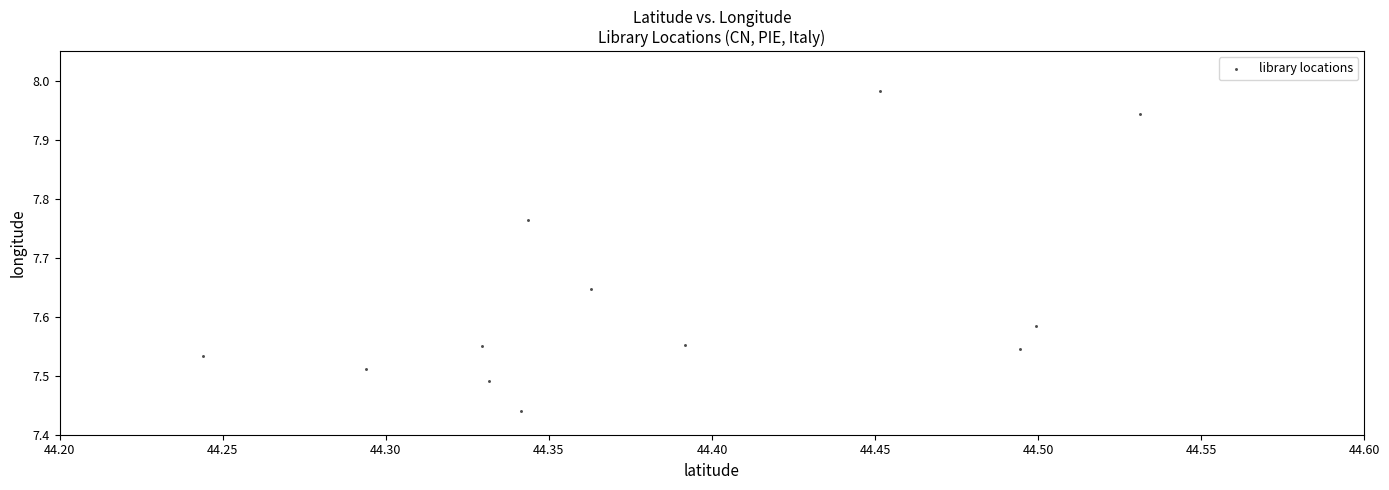

What is the range of Y values (max minus min)?

0.5